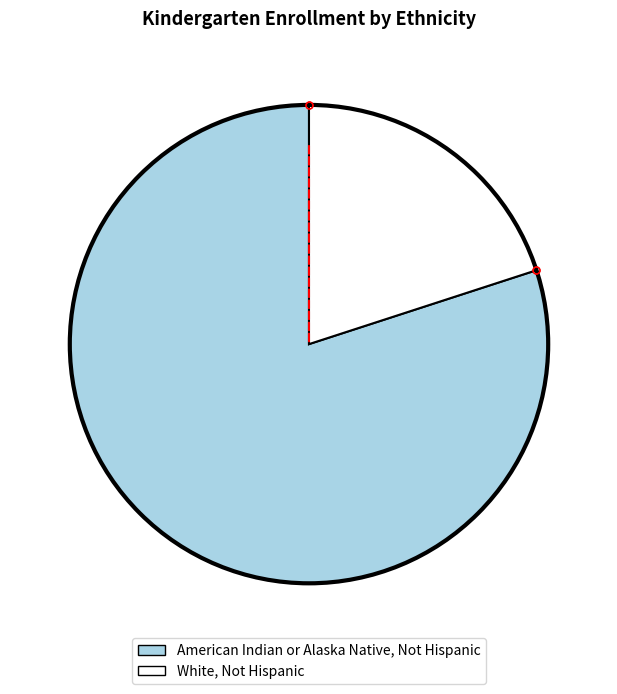

Which slice is the largest?

American Indian or Alaska Native, Not Hispanic